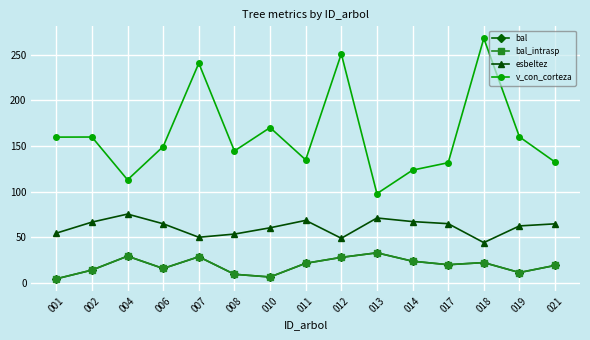

Is this an area chart (filled region under the line)?

No